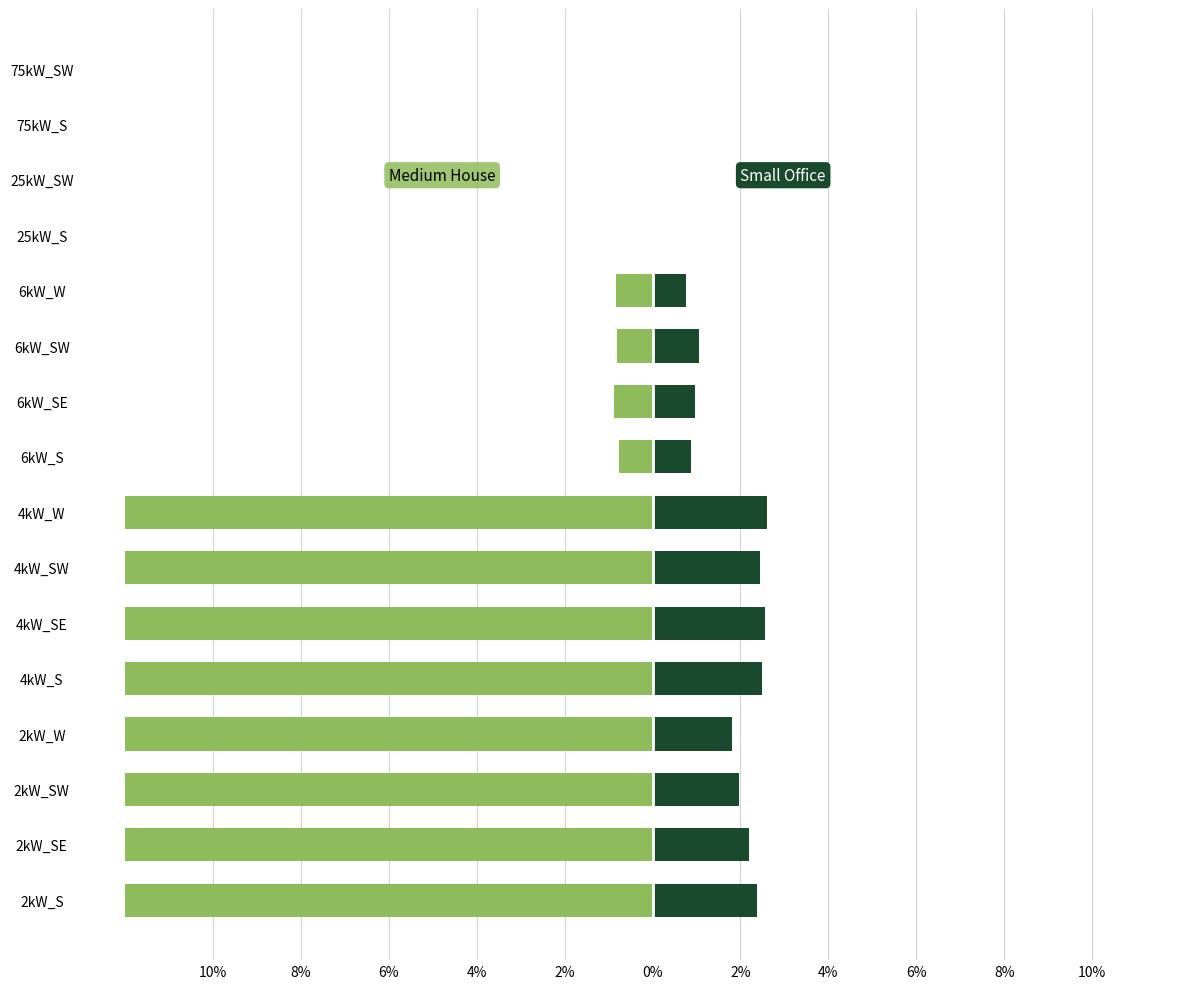

The Medium House series shows -0.2 at 6kW_SE. True or false?

False